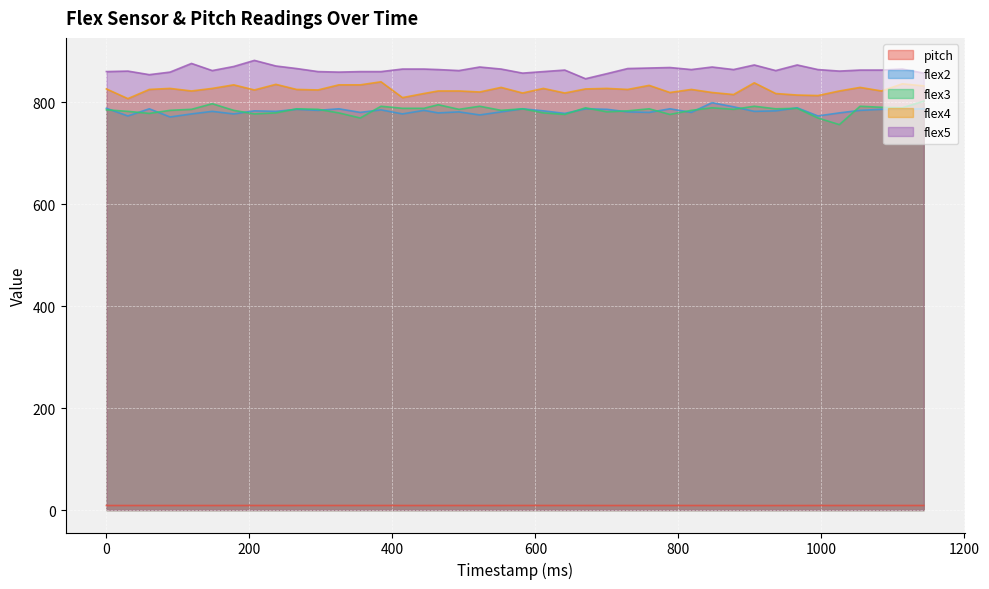

How many data points in flex5 are less than 864?

20